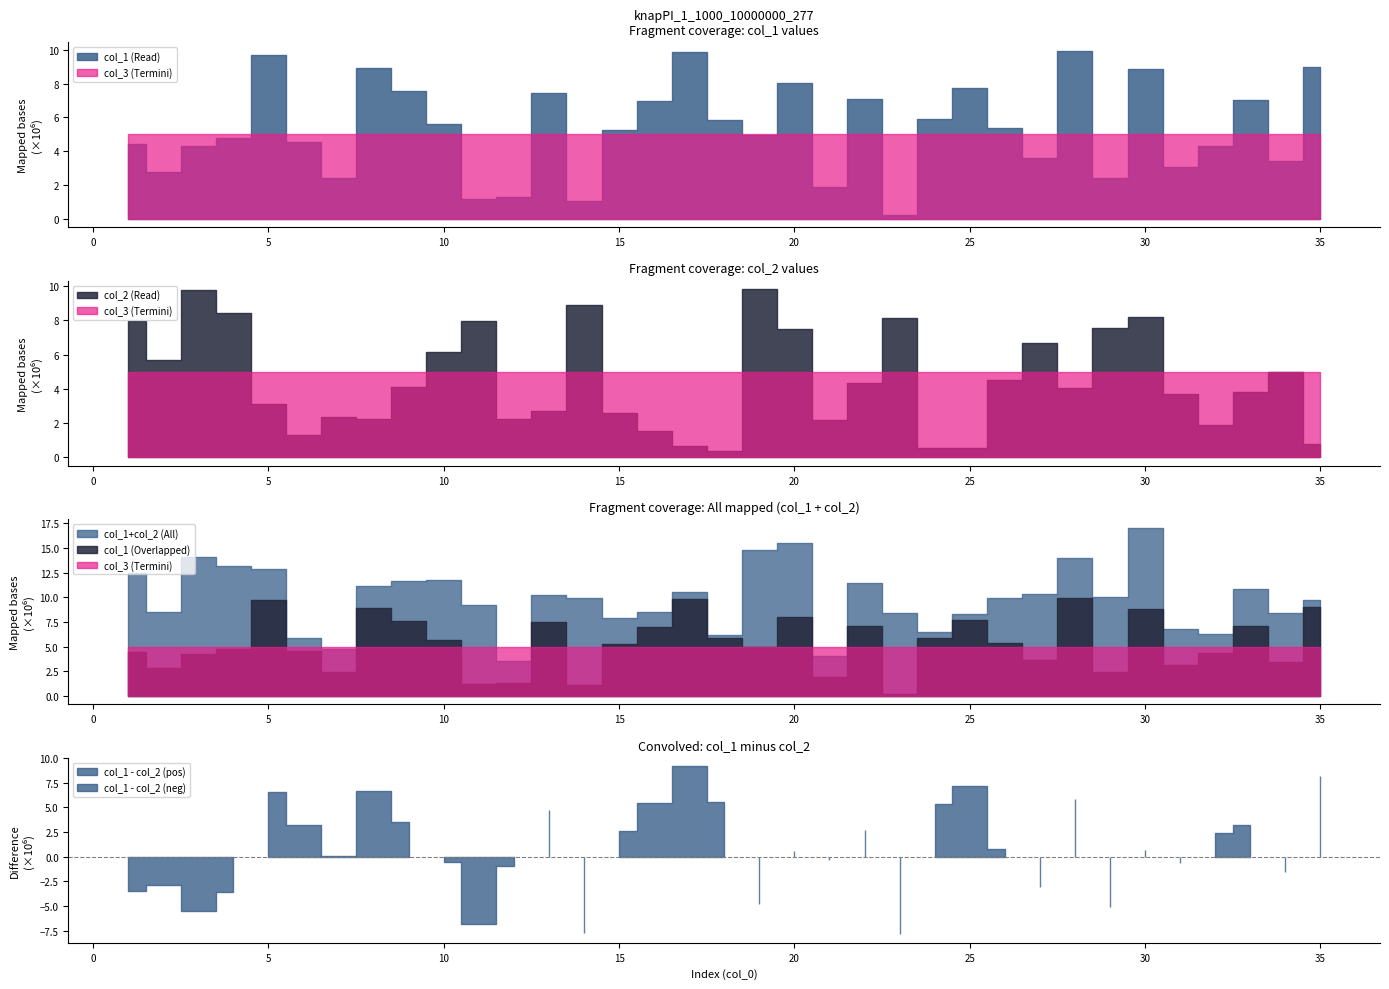

At which label does col_2 reach its minimum?

18